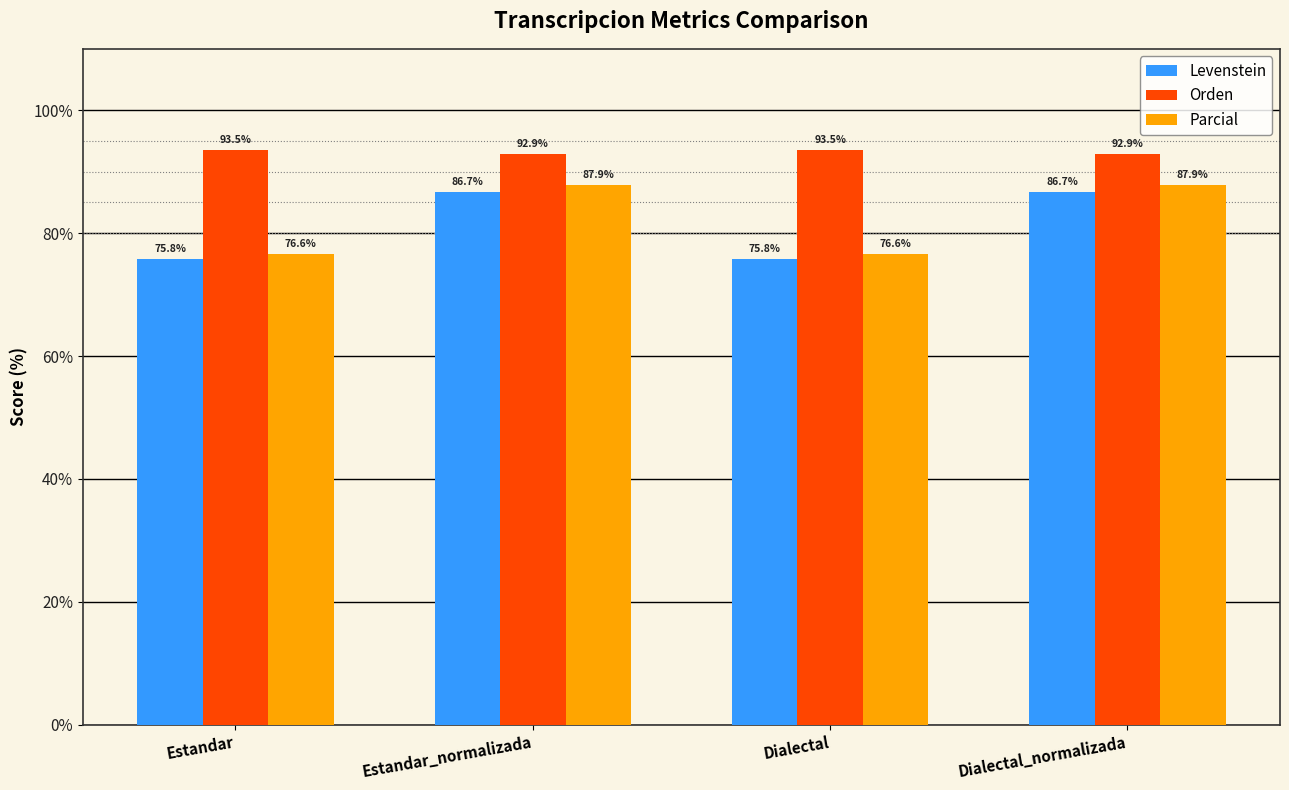

Reading left to right, what are all the values shown in this chart?

Levenstein: Estandar=75.8	Estandar_normalizada=86.7	Dialectal=75.8	Dialectal_normalizada=86.7
Orden: Estandar=93.5	Estandar_normalizada=92.9	Dialectal=93.5	Dialectal_normalizada=92.9
Parcial: Estandar=76.6	Estandar_normalizada=87.9	Dialectal=76.6	Dialectal_normalizada=87.9